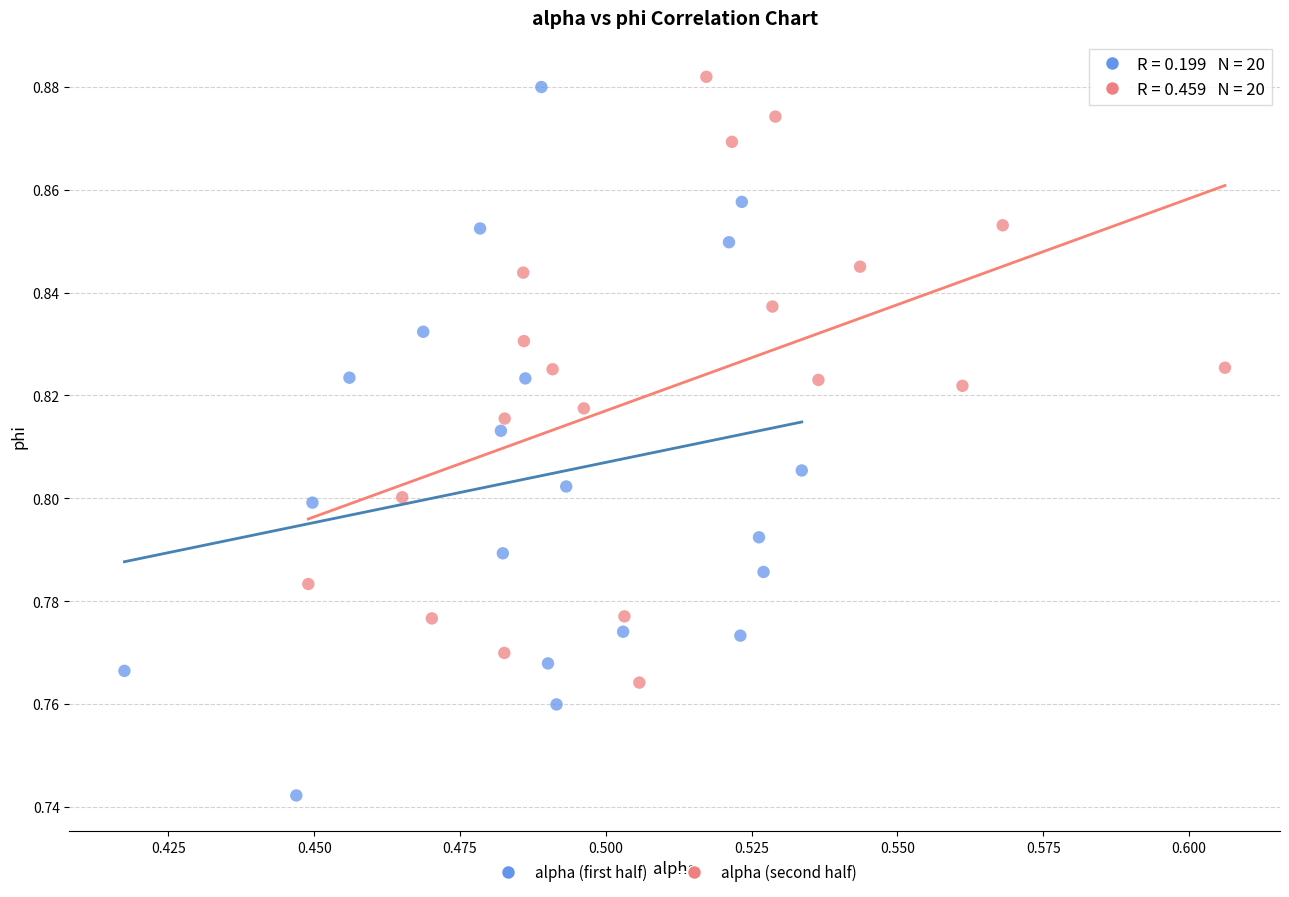

What are all the series names shown in the legend?

alpha (first half), alpha (second half)